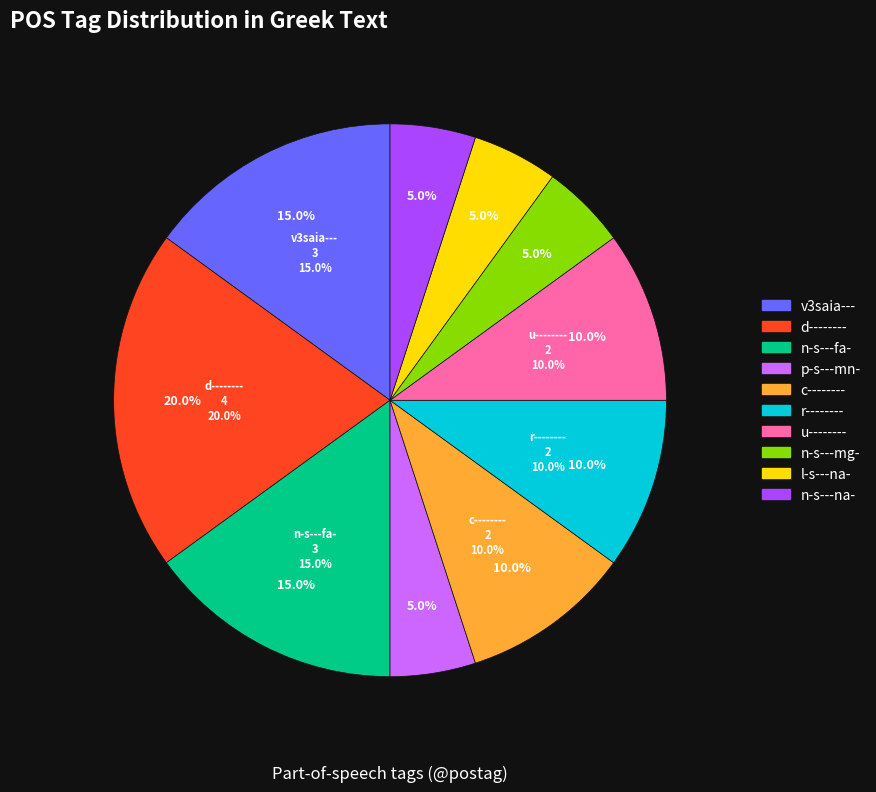

Does n-s---na- represent more than half of the total?

No